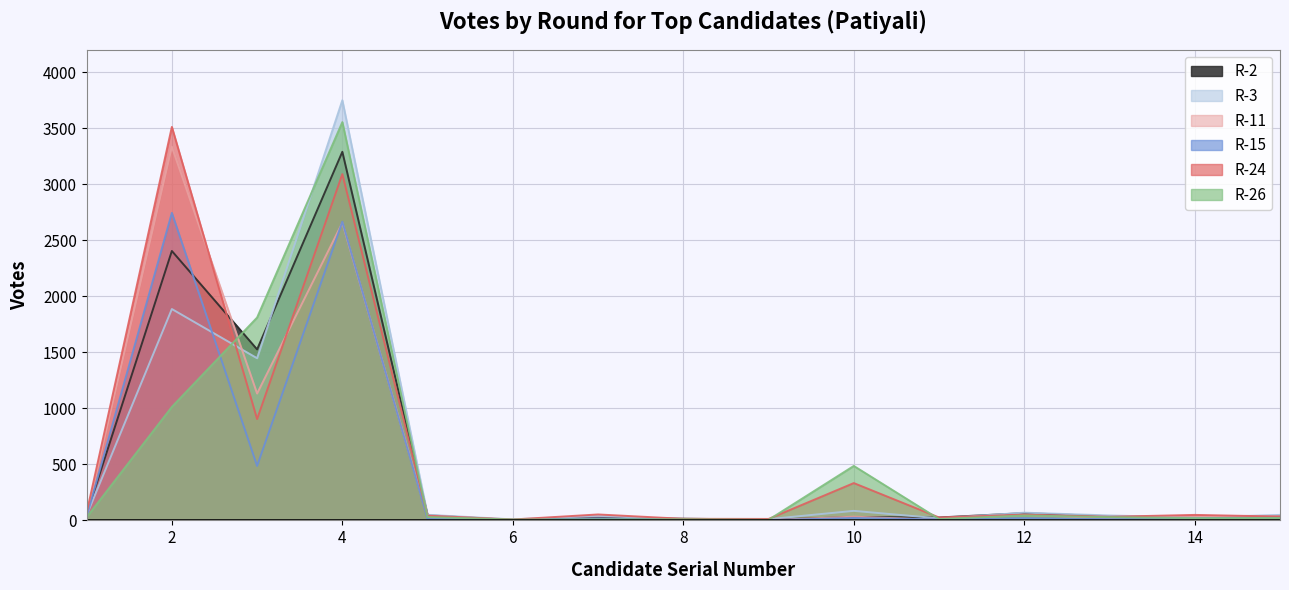

In R-26, how many points are lower than both neighbors (excluding endpoints)?

4